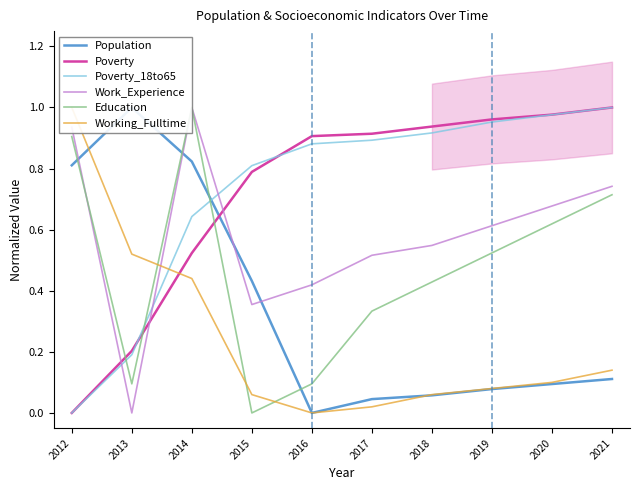

True or false: Poverty has more than 2 points higher than both neighbors.

False